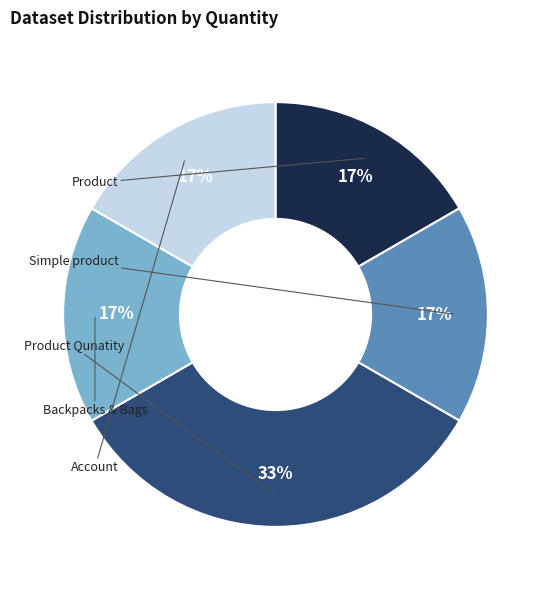

Is there a majority slice in this chart?

No